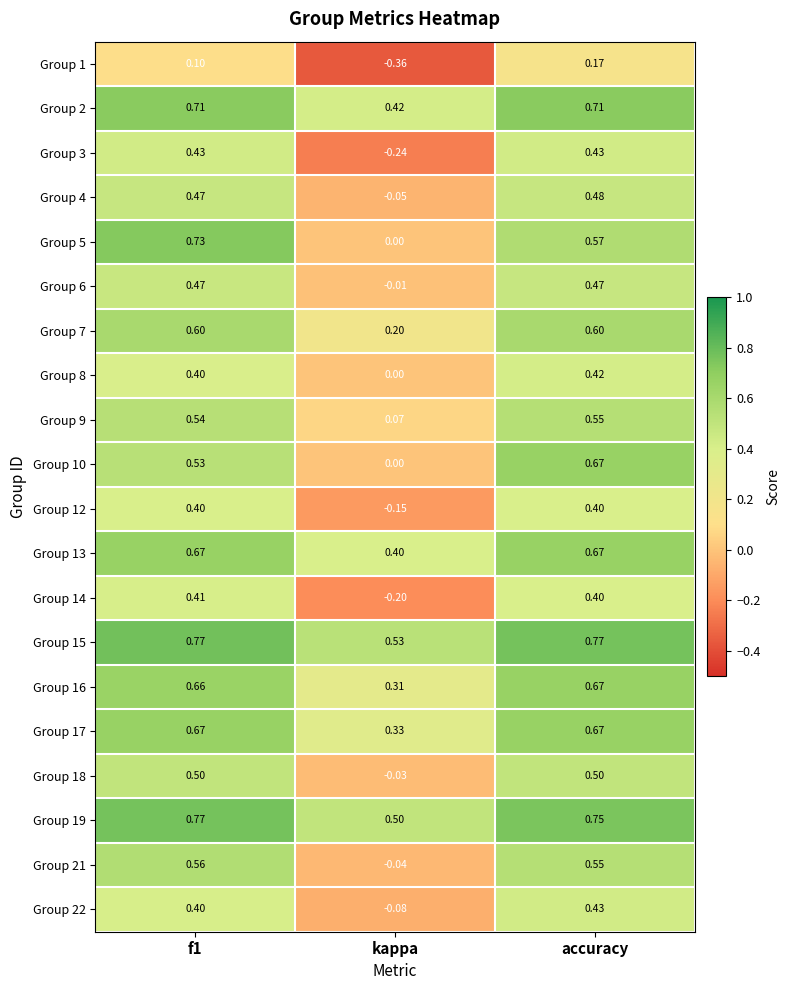

At which label does Group 10 reach its minimum?

kappa